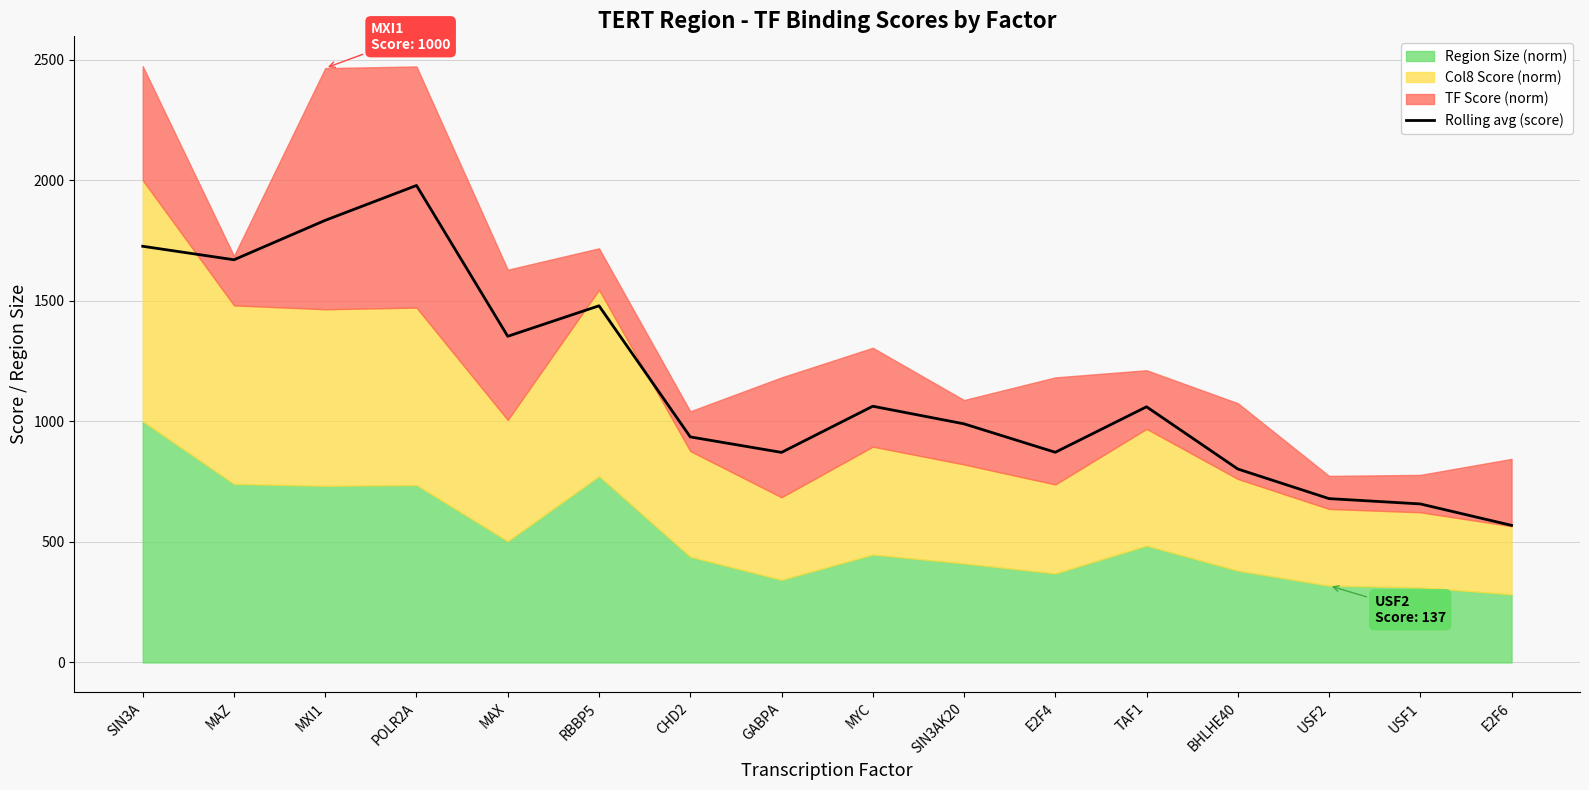

How many points are lower than both their immediate neighbors (excluding endpoints)?

4